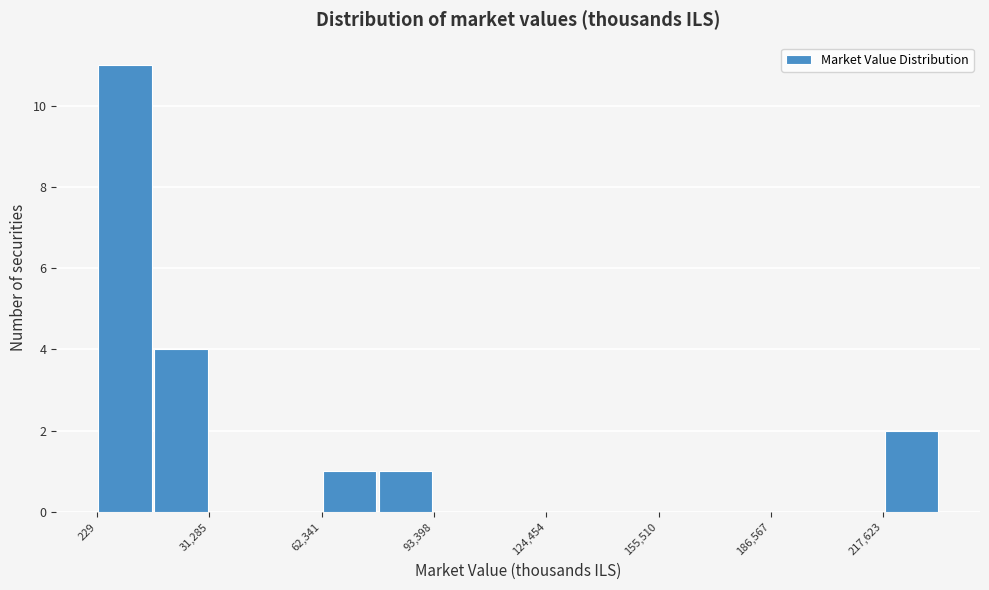

Read against the x-axis, roughly where is the centre of the tallest bar?

10000